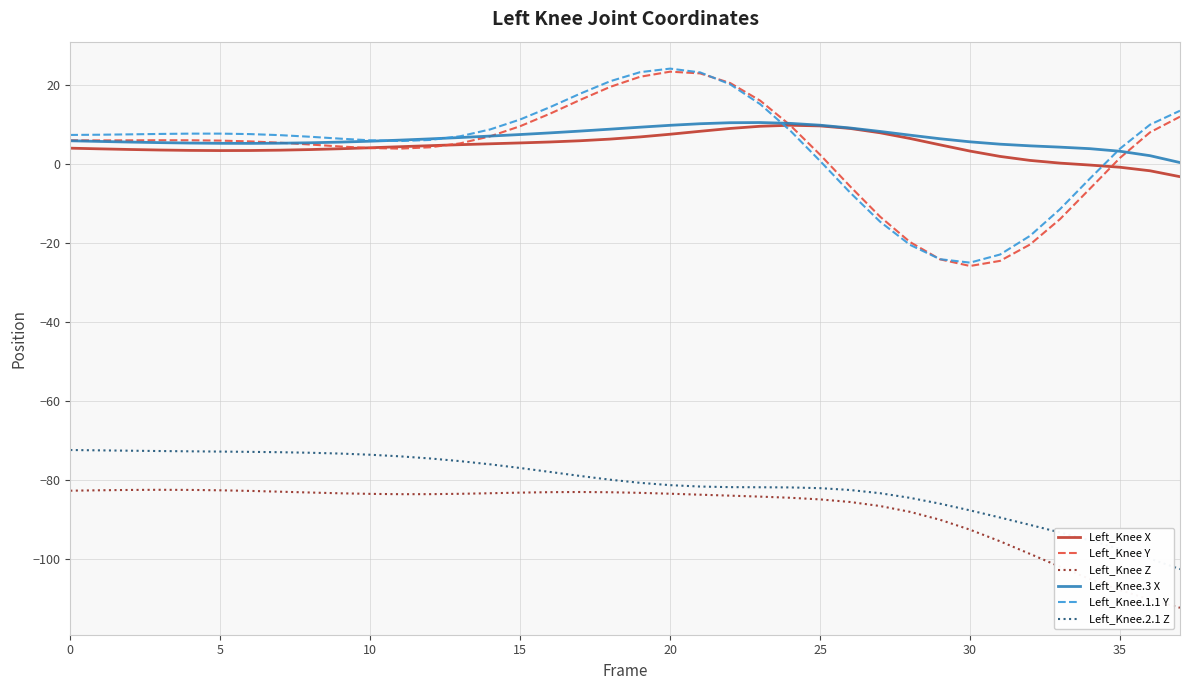

What is the greatest value displayed?

24.0